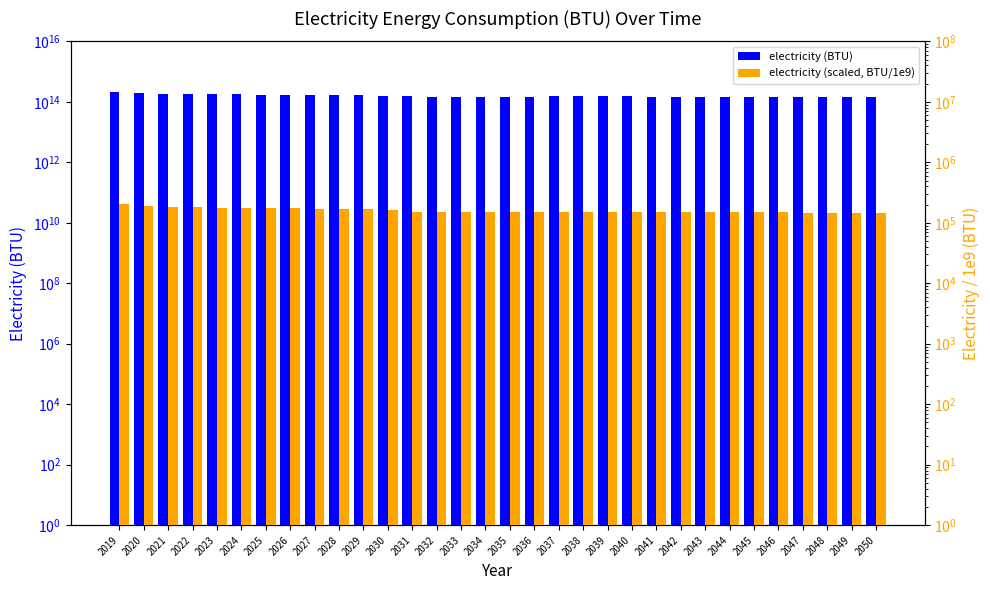

Between 2047 and 2049, which is larger?

2047